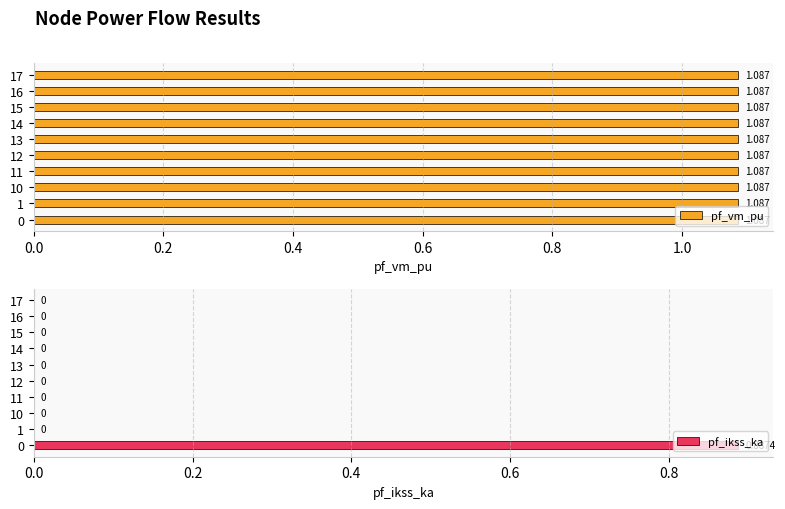

Which series has the widest spread of values?

pf_ikss_ka